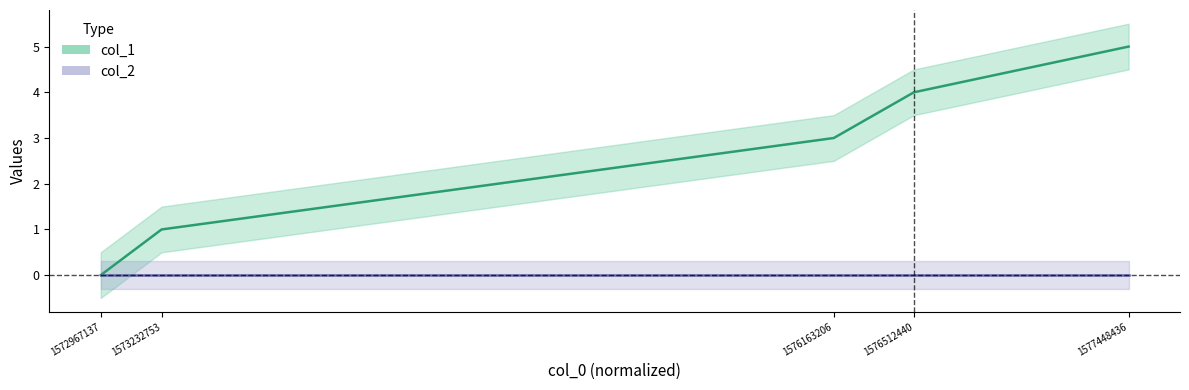

What is the difference between the maximum and second lowest values?

4